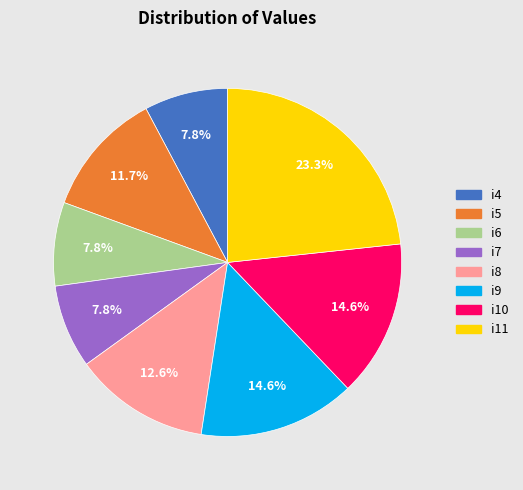

To the nearest percent, what is the average slice percentage?

12%